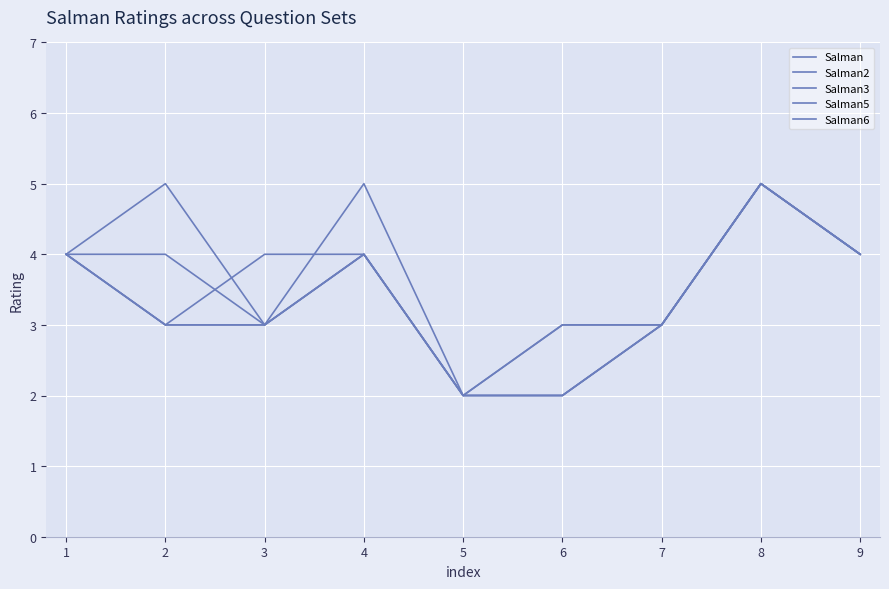

Is this an area chart (filled region under the line)?

No